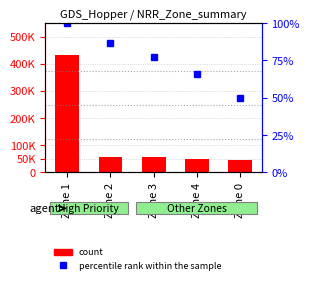

Is the value of count at Zone 2 greater than the value of percentile rank within the sample at Zone 3?

Yes